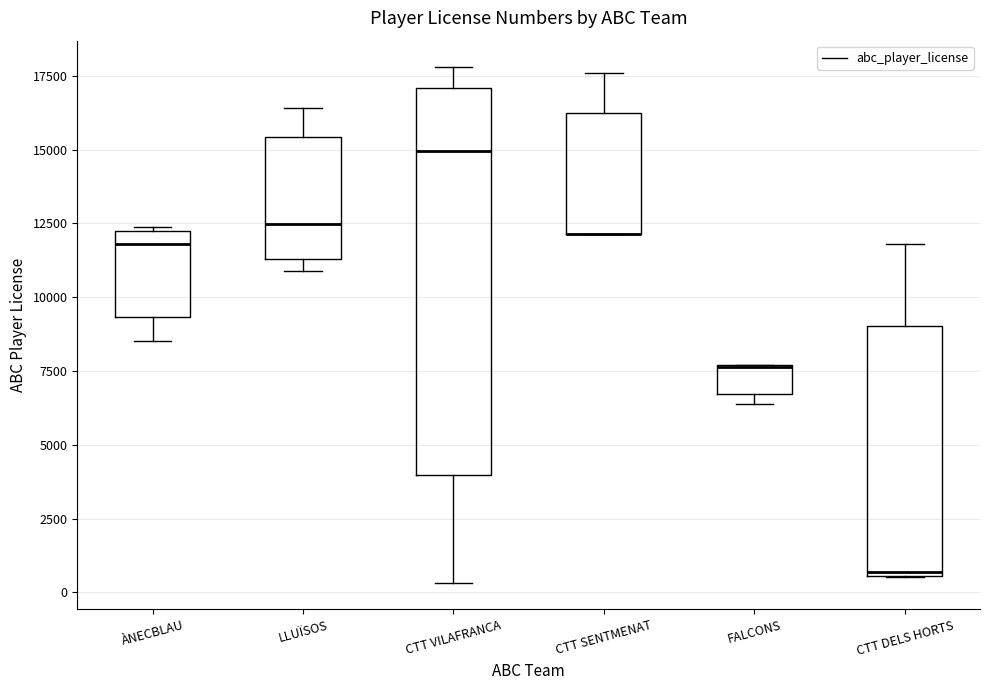

Reading left to right, transcribe this box plot: for each box, give where its median line is, the range the box spans, and where its two whiskers end, as read against the y-axis. The values are not printed on the chart, so give them approximately, as read against the axis.

ÀNECBLAU: median 12000 (just below the box's upper edge), box 9500 to 12000, whiskers 8500 to 12500
LLUÏSOS: median 12500, box 11500 to 15500, whiskers 11000 to 16500
CTT VILAFRANCA: median 15000, box 4000 to 17000, whiskers 500 to 18000
CTT SENTMENAT: median 12000 (drawn on the box's lower edge), box 12000 to 16000, whiskers 12000 to 17500
FALCONS: median 7500 (drawn on the box's upper edge), box 6500 to 7500, whiskers 6500 (just below the box's lower edge) to 7500
CTT DELS HORTS: median 500, box 500 to 9000, whiskers 500 to 12000